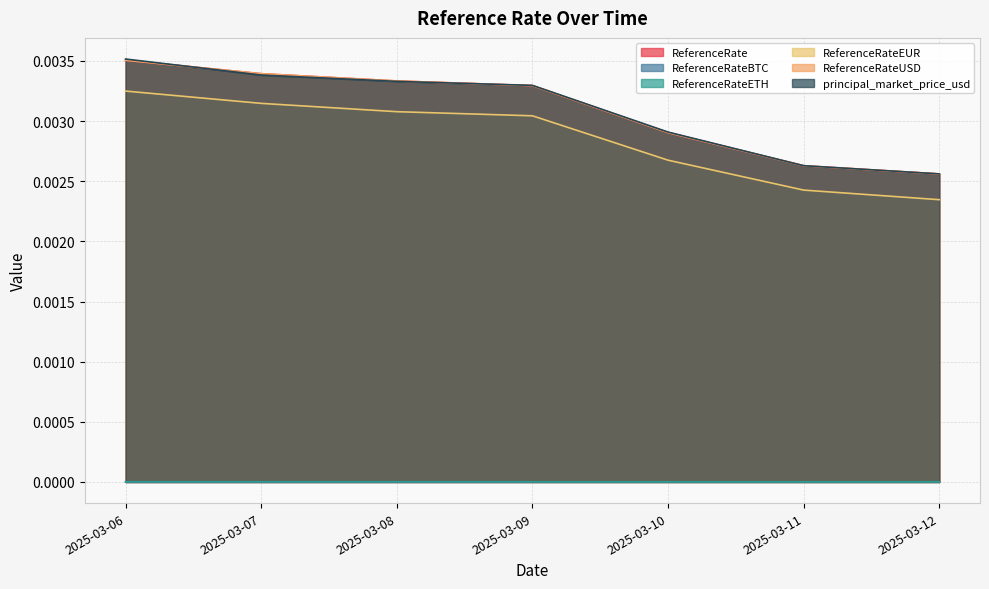

True or false: principal_market_price_usd has a value of 0.0 at 2025-03-09.

True